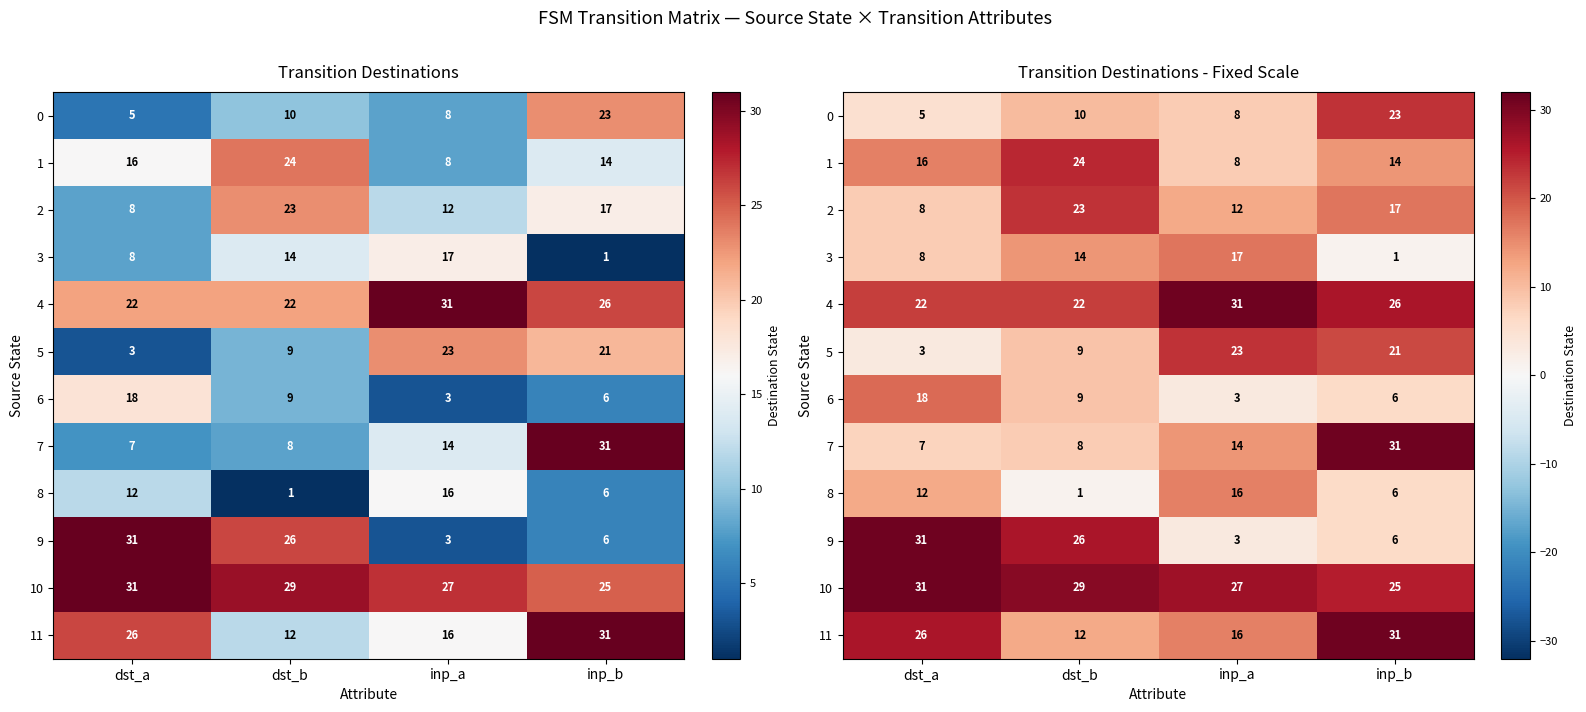

What is the difference between the highest and lowest values at inp_b?

30